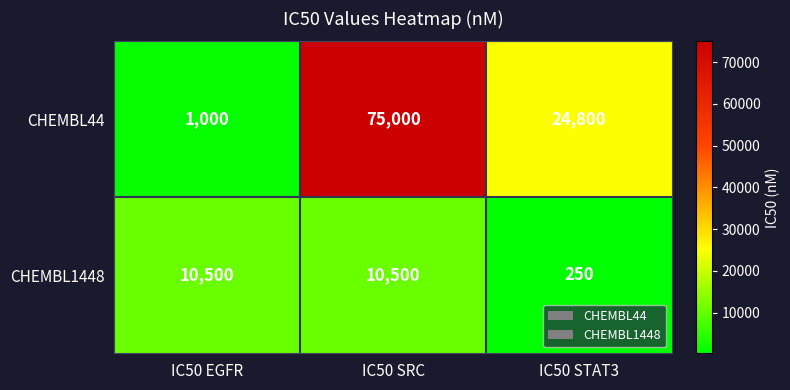

Between IC50 EGFR and IC50 SRC, which series saw the biggest shift?

CHEMBL44